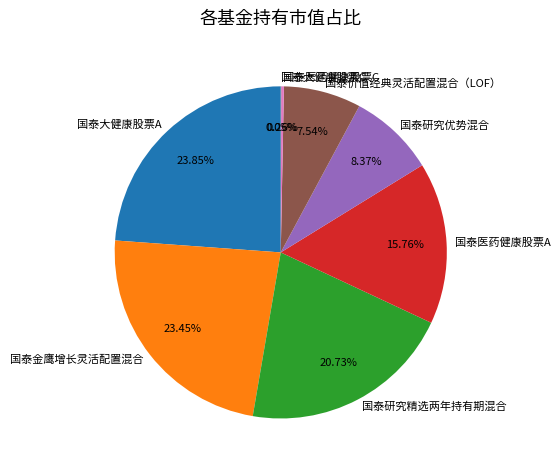

Does any single category account for the majority?

No